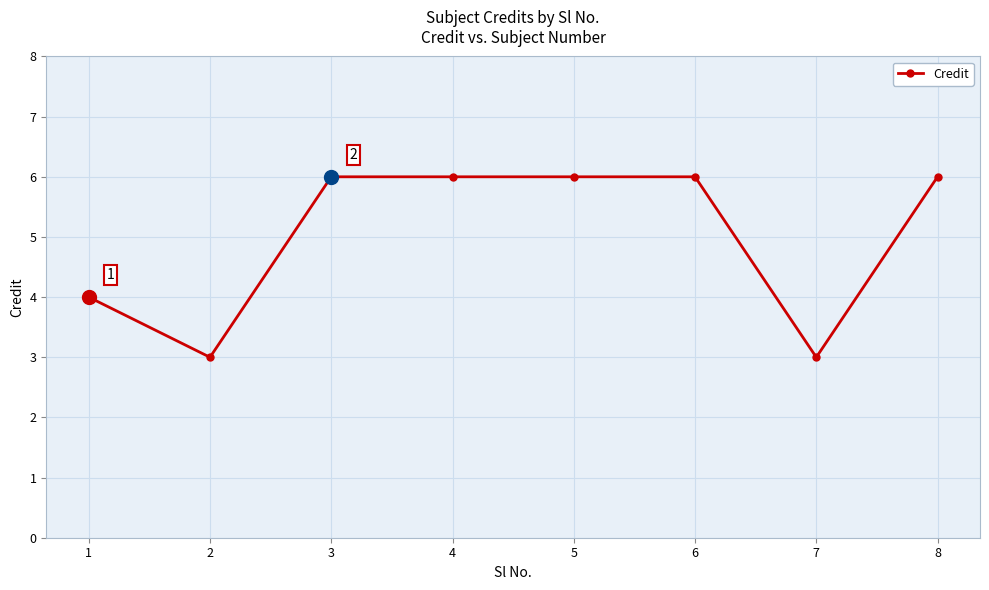

True or false: the data shows 3 at 2.

True